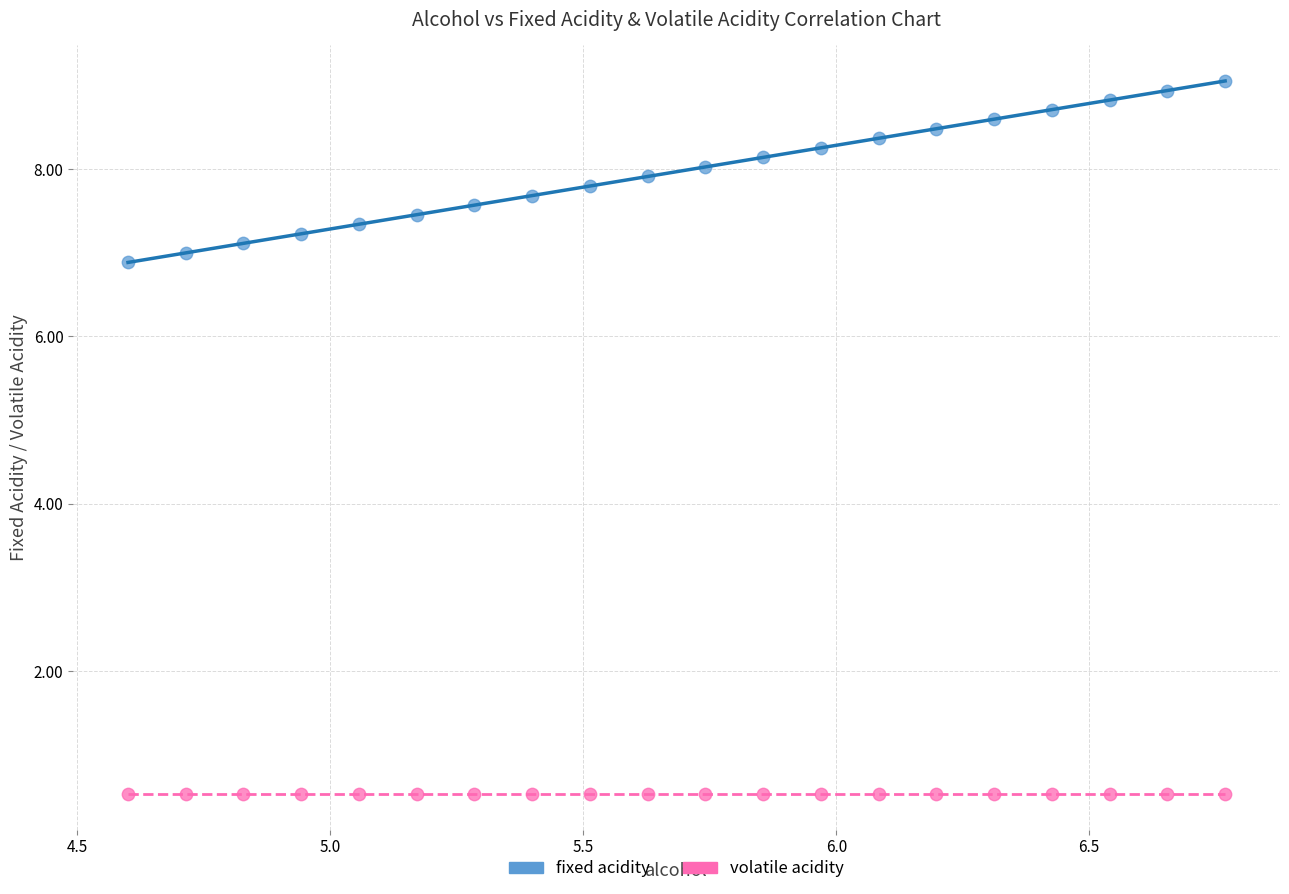

Which series reaches the minimum Y coordinate?

volatile acidity